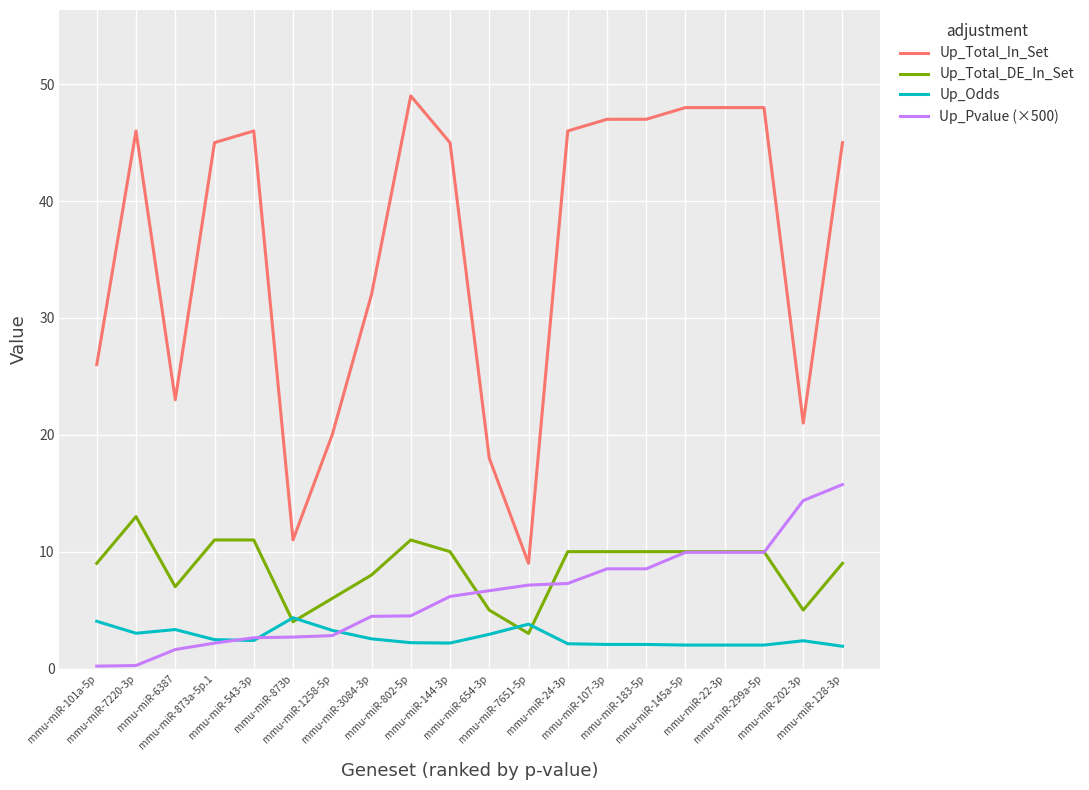

What is the highest value of the Up_Pvalue (×500) series?

15.7